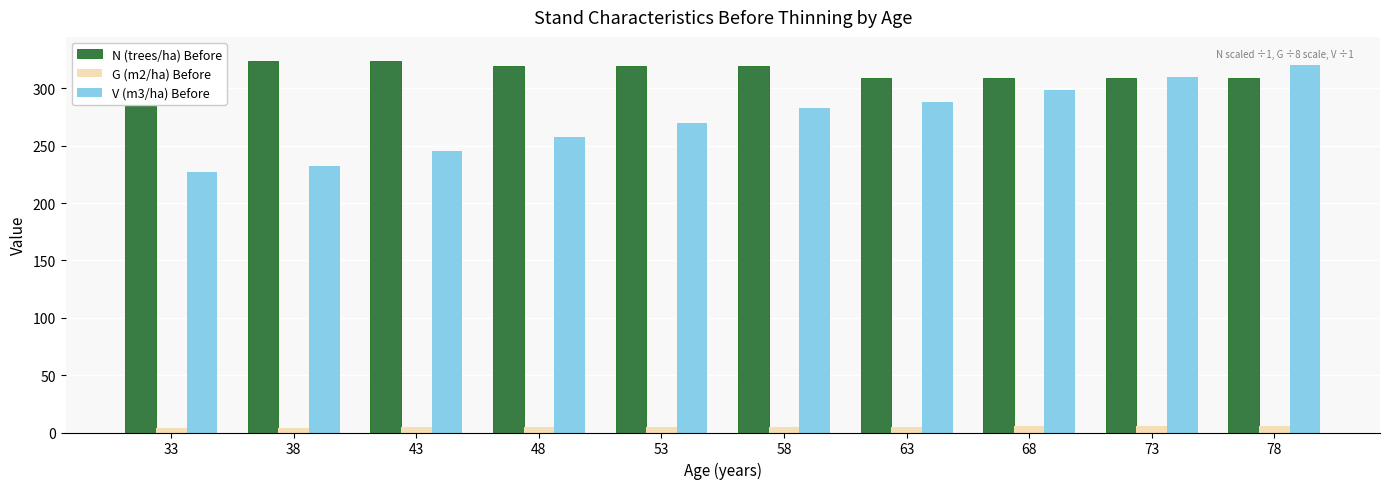

At 58, list the series in order from largest to smallest.

N (trees/ha) Before, V (m3/ha) Before, G (m2/ha) Before